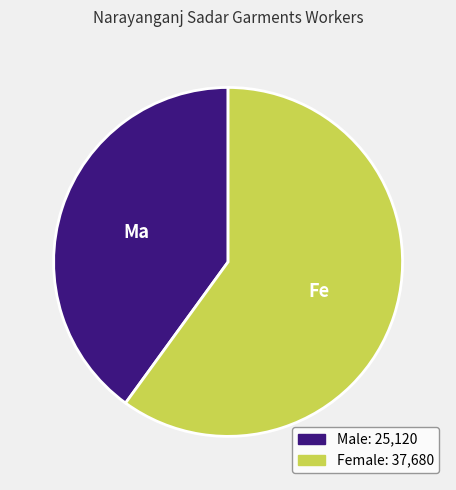

How many segments does this pie chart have?

2